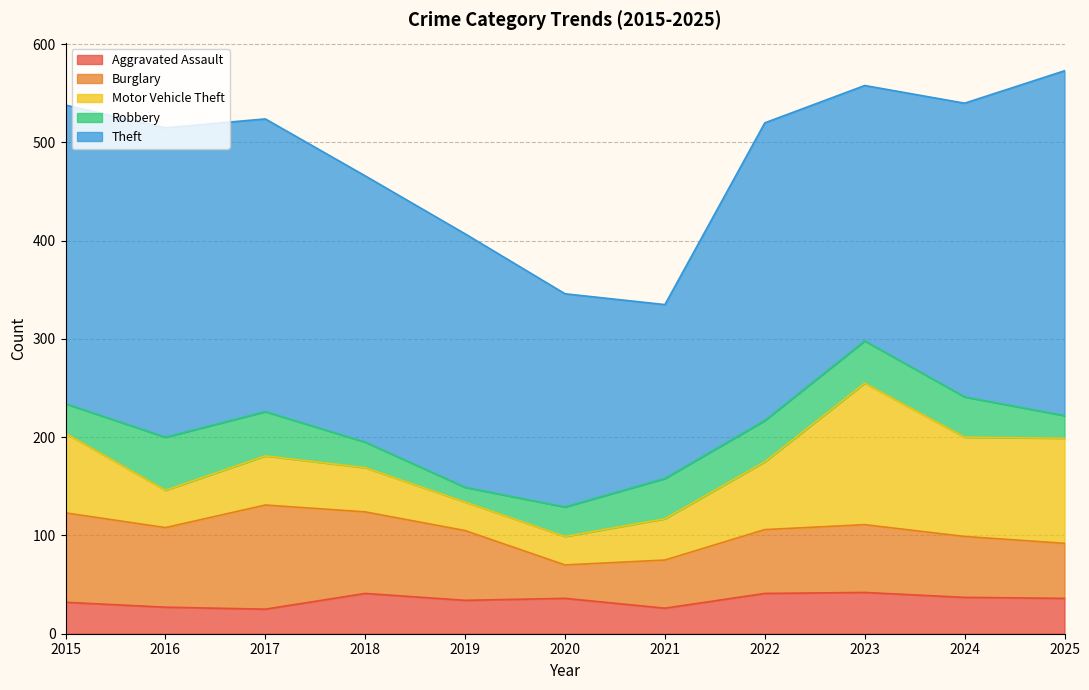

What is the difference between the maximum and minimum values in the Motor Vehicle Theft series?

115